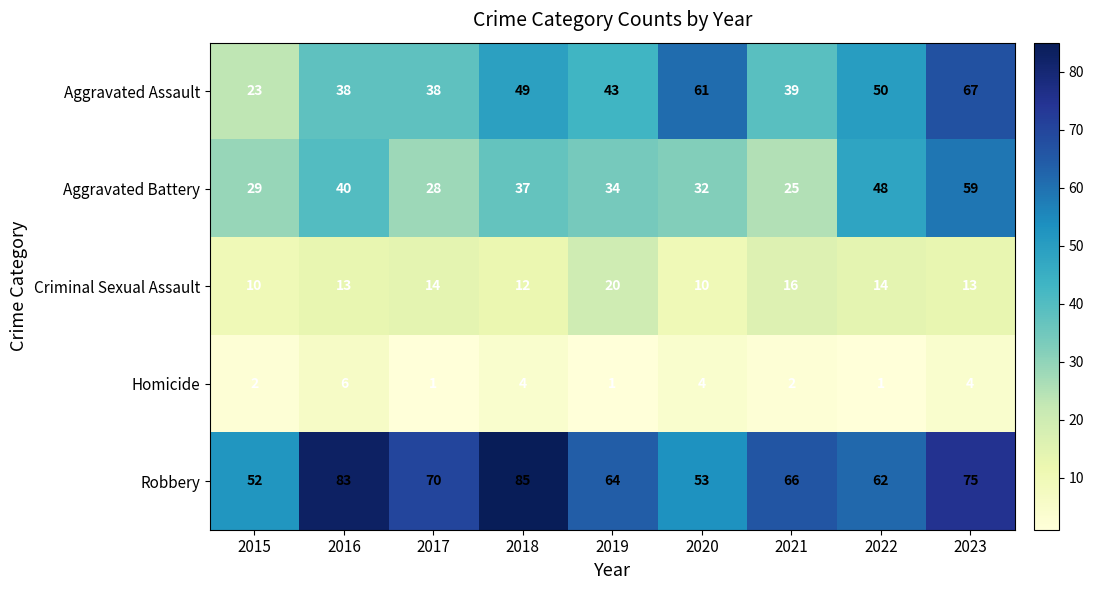

At which label does Aggravated Assault first exceed 43?

2018